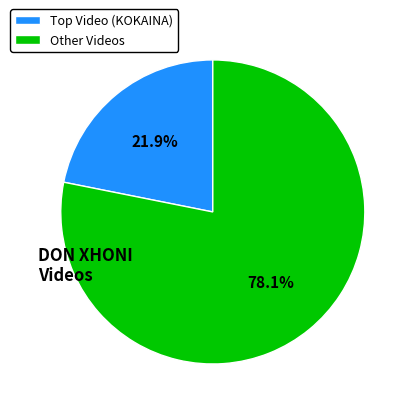

To the nearest percent, what is the difference between the largest and smallest slice percentages?

56%